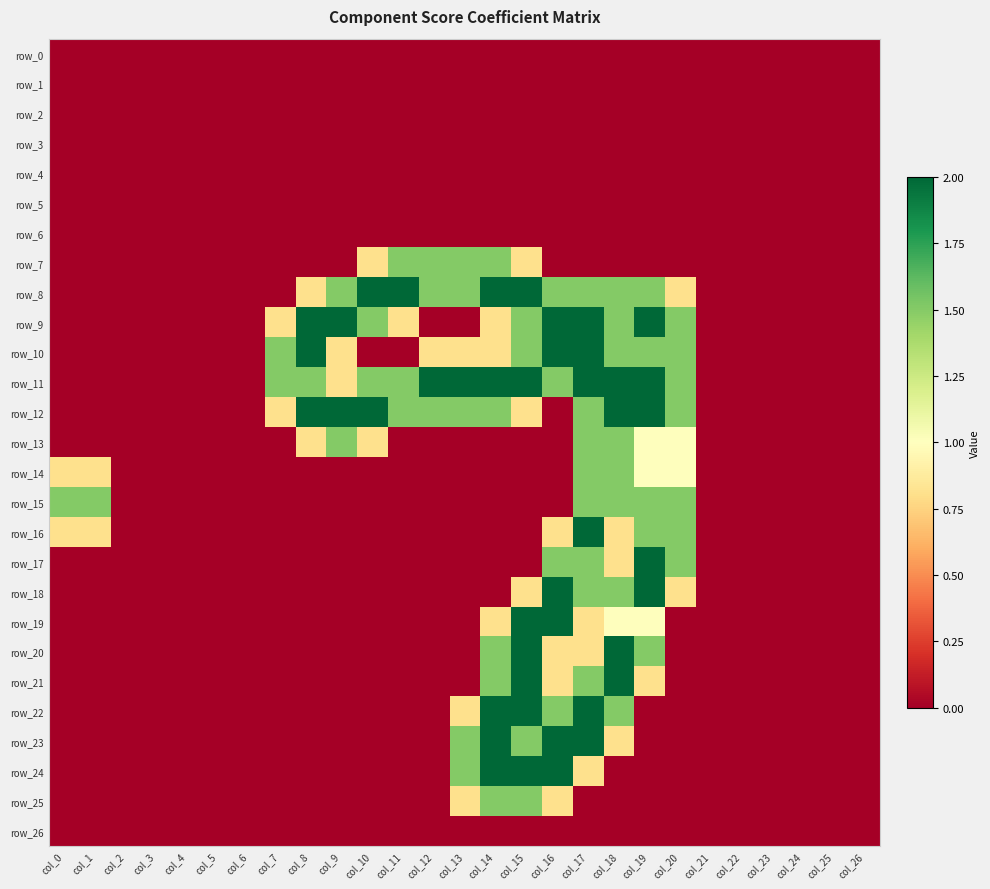

Is the value of row_2 at col_0 greater than the value of row_10 at col_14?

No